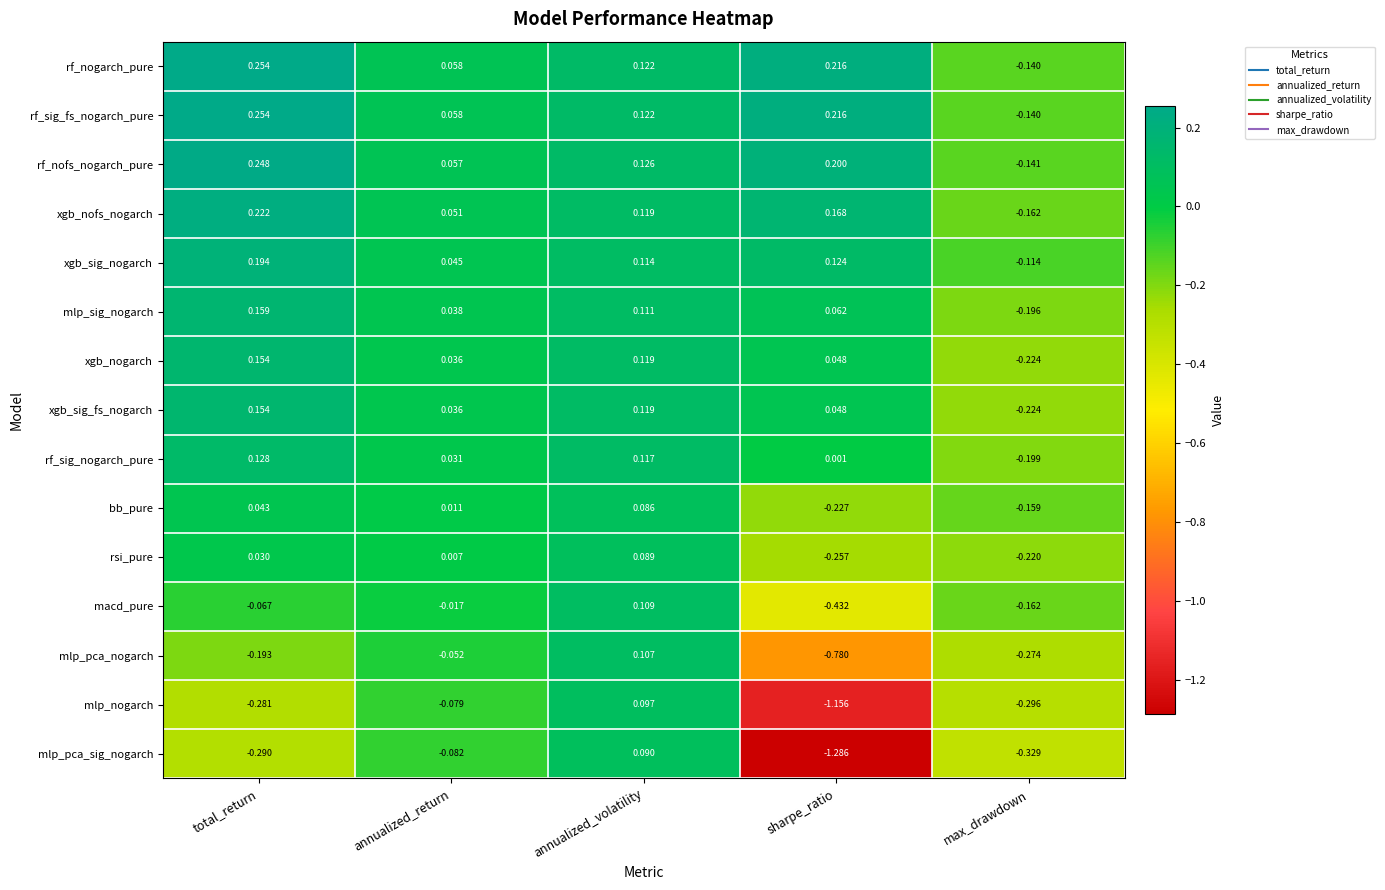

At which category does the chart reach its minimum across all series?

sharpe_ratio